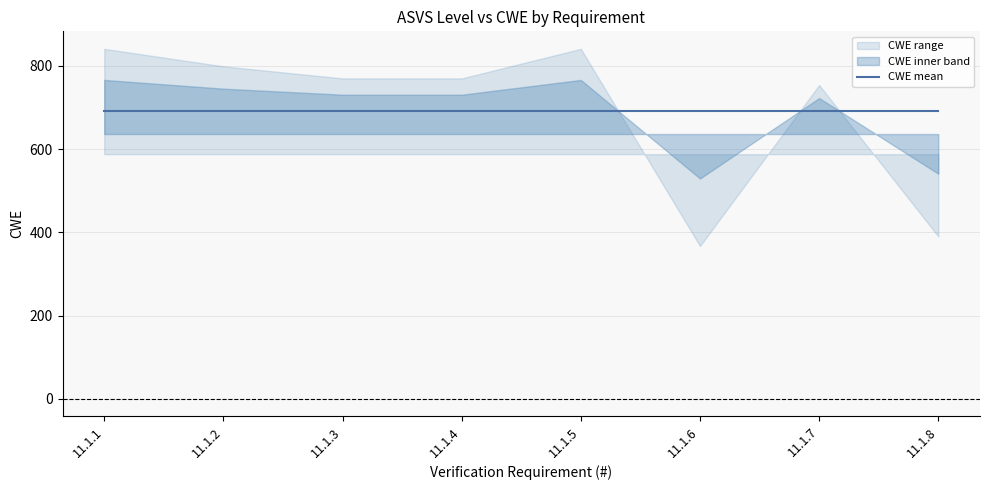

How many points are higher than both their immediate neighbors (excluding endpoints)?

2